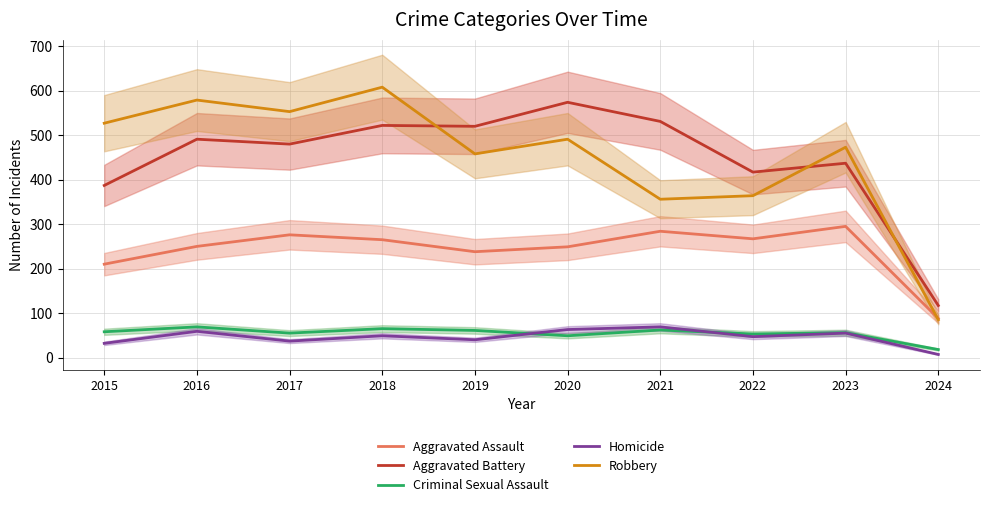

What is the value of the Aggravated Assault point at the 2nd from the left?

250